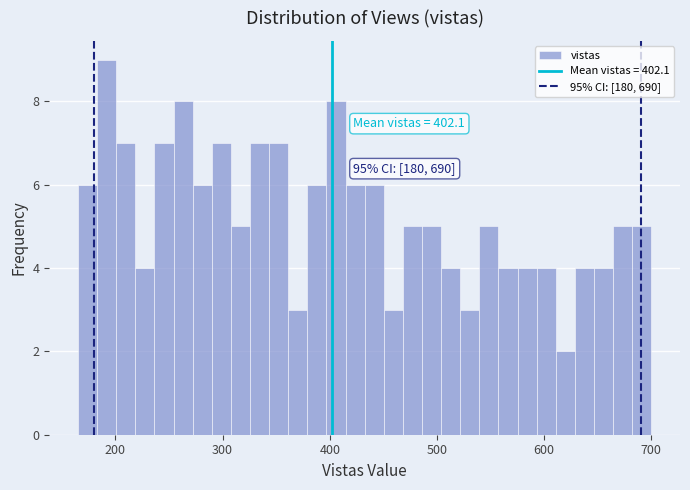

Around what value on the x-axis is the tallest bar? Give the approximate position of its centre, as read against the axis.

190